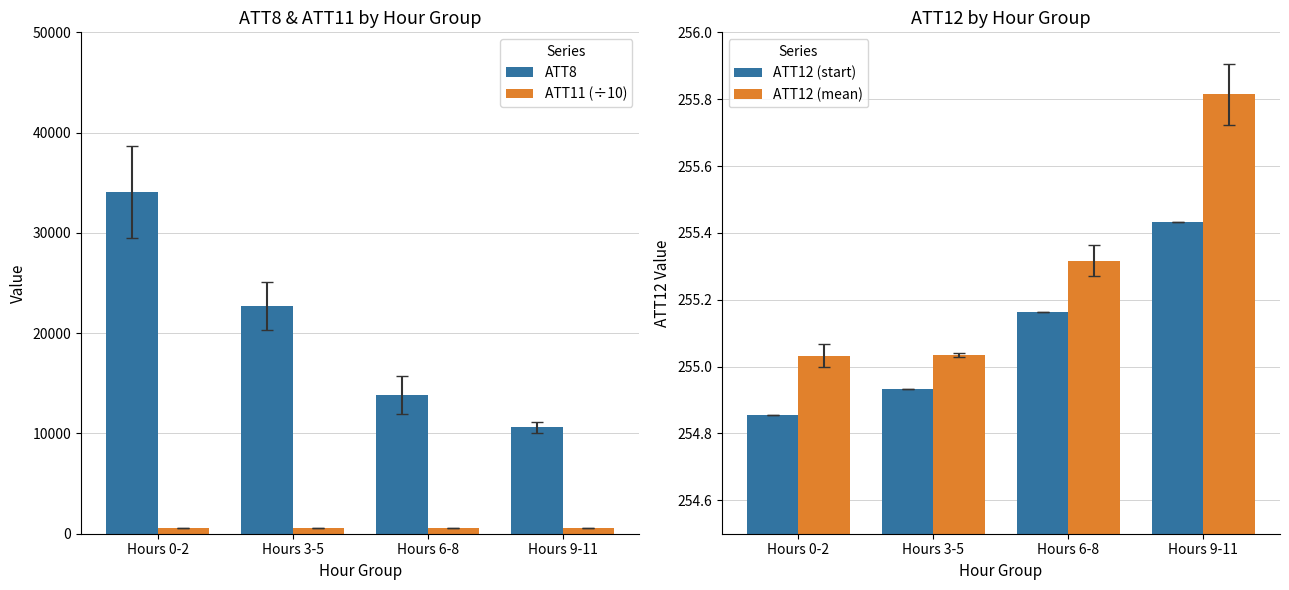

What is the spread (max minus min) of values at Hours 0-2?

33845.1